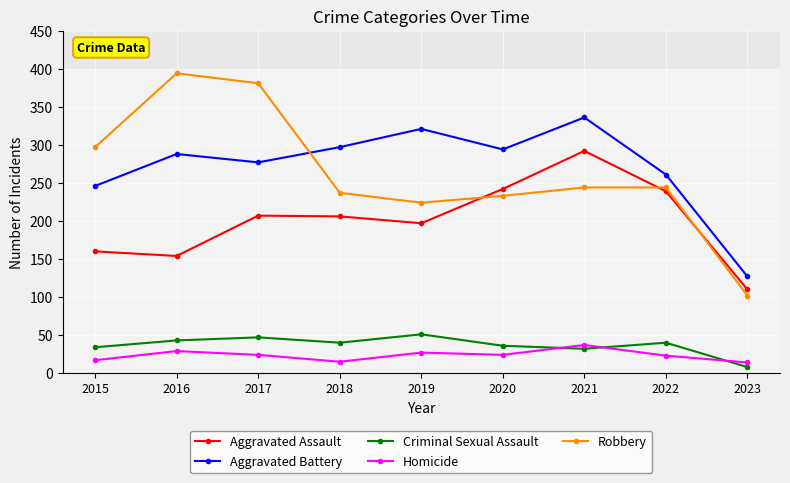

The value of Aggravated Assault at 2023 is 180. True or false?

False